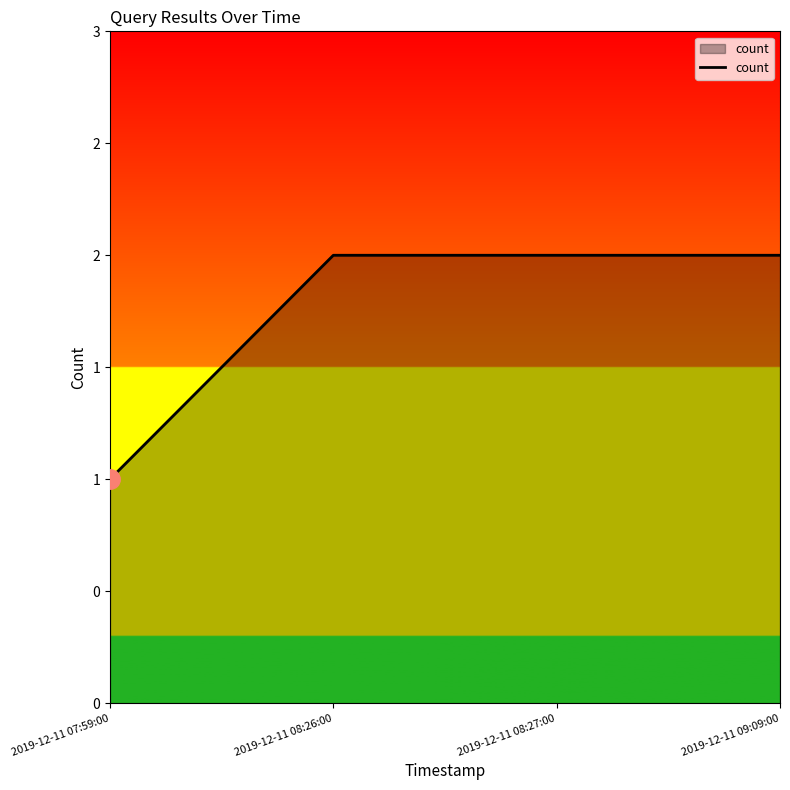

What is the minimum value shown in the chart?

1